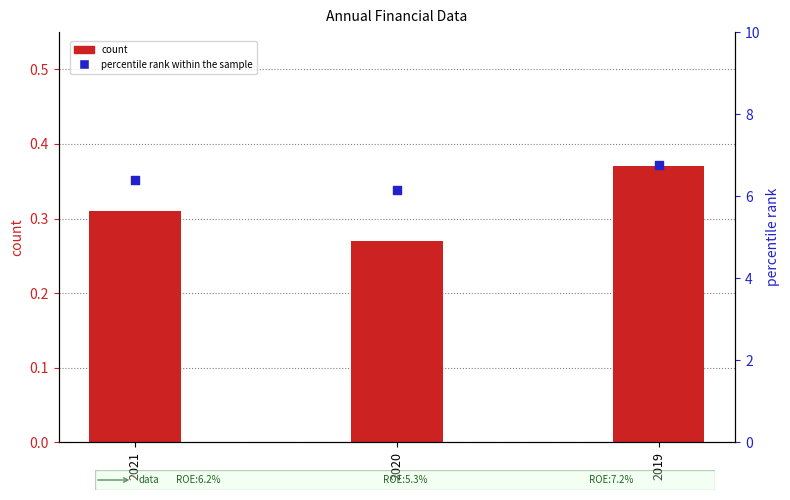

Is the value of count at 2019 greater than the value of percentile rank within the sample at 2019?

No